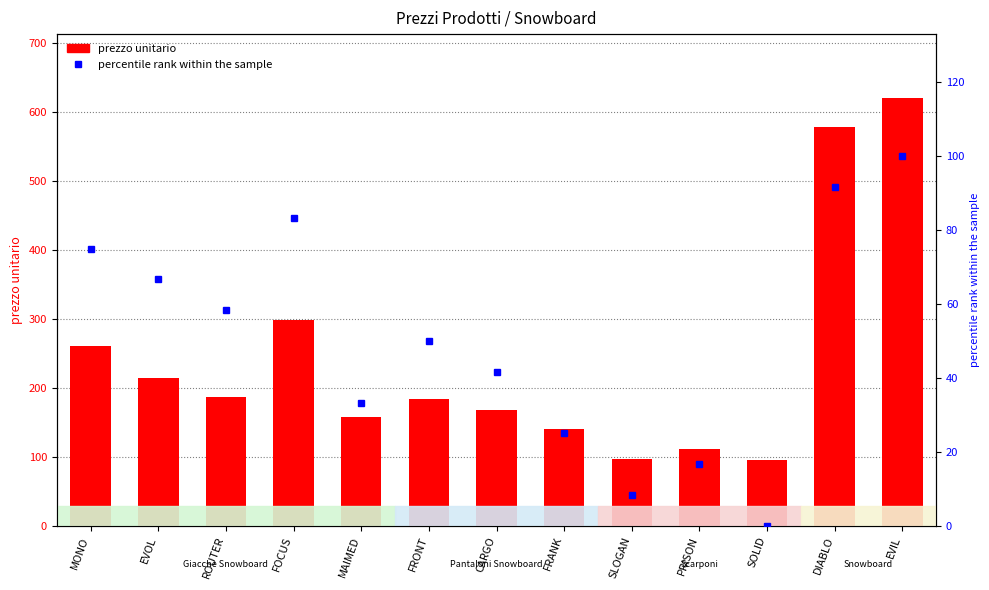

What is the average value of the percentile rank series?

50.0